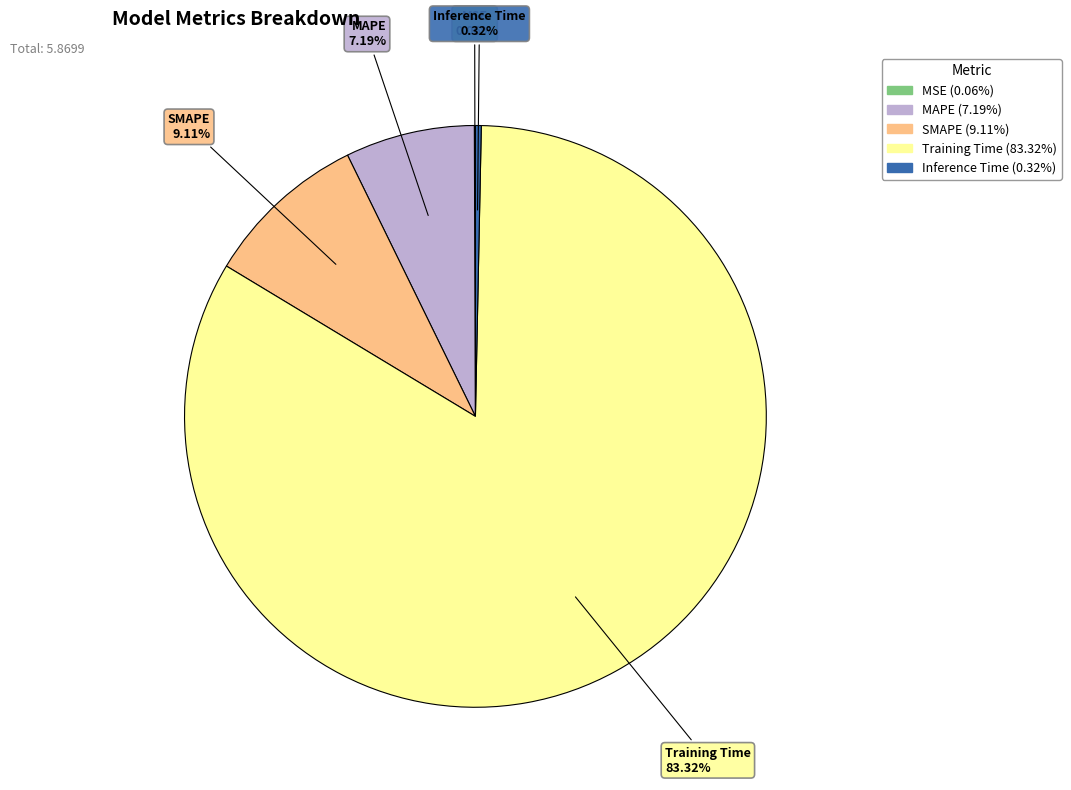

Between SMAPE and Inference Time, which is larger?

SMAPE